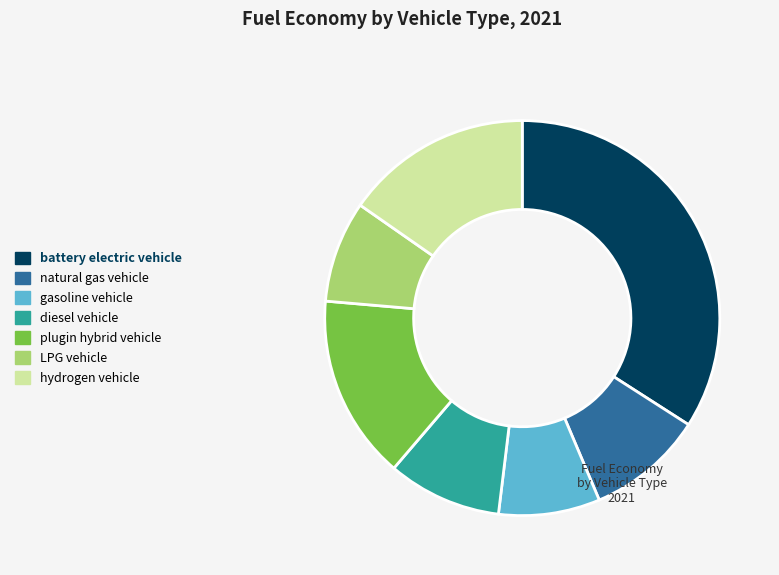

Is the sum of plugin hybrid vehicle and battery electric vehicle greater than half?

No